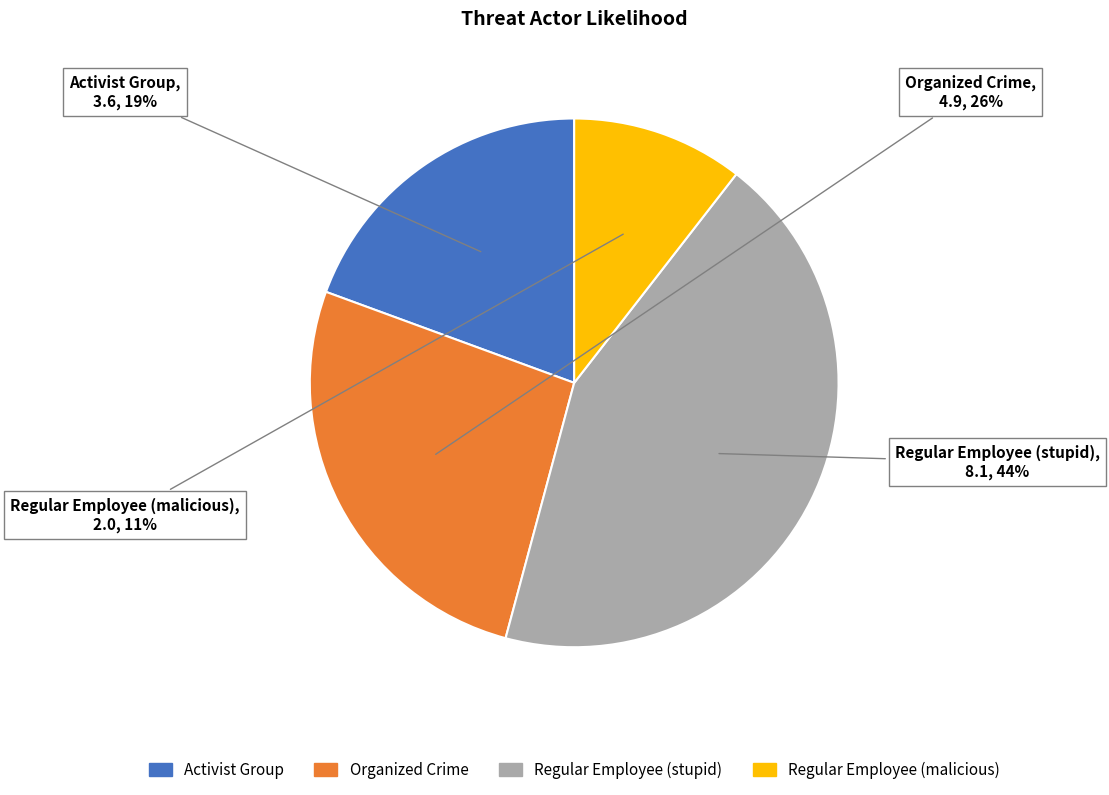

To the nearest percent, what portion does Activist Group represent?

19%